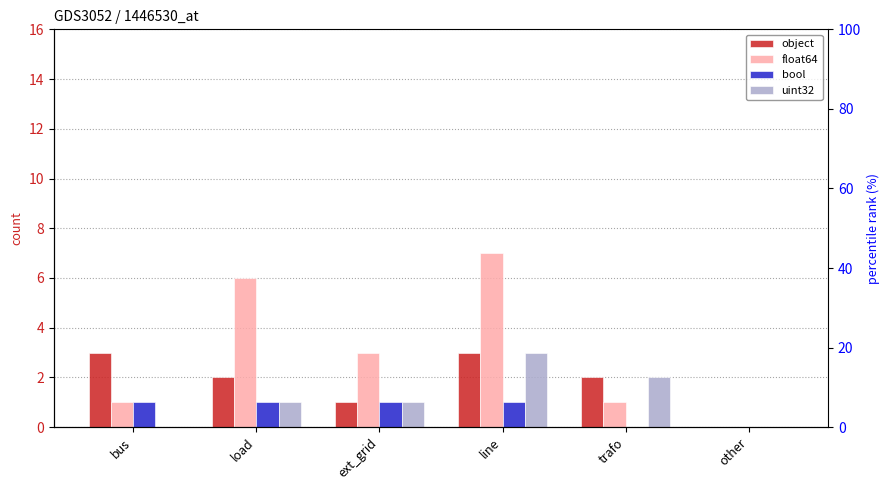

Does the chart contain any negative values?

No